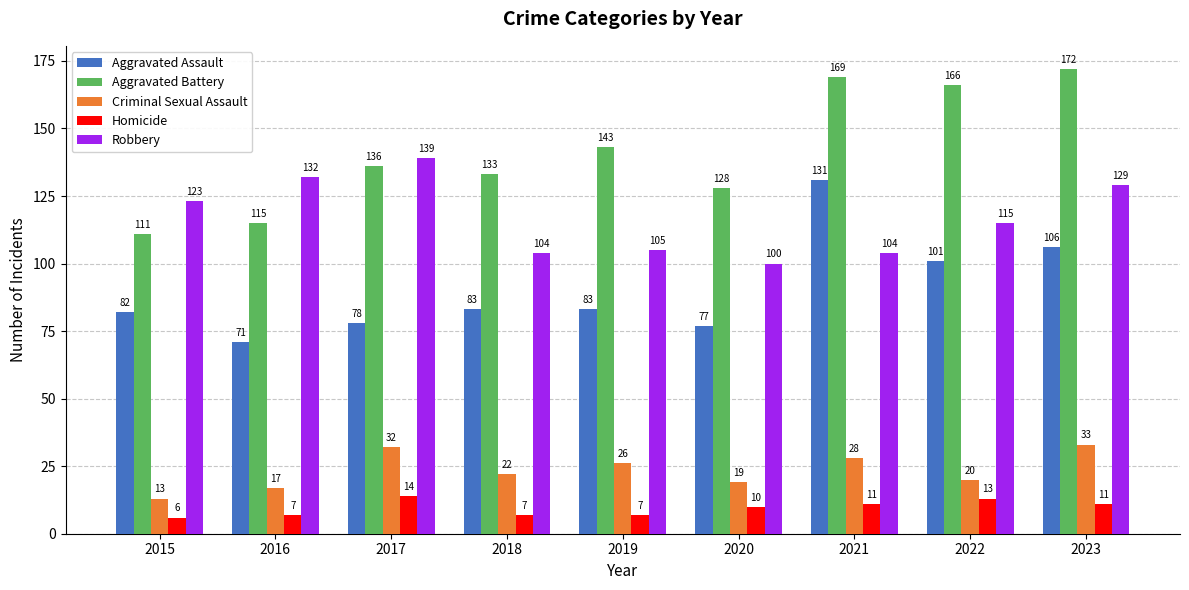

Is it true that Aggravated Battery equals 161 at 2016?

False